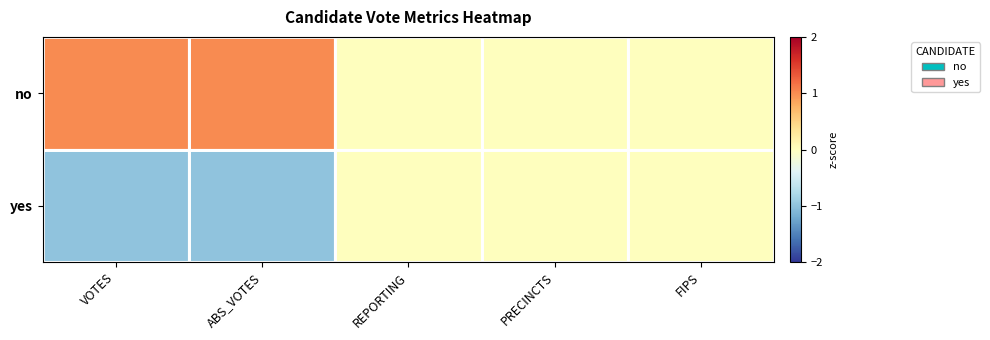

How many distinct data groups are displayed?

2